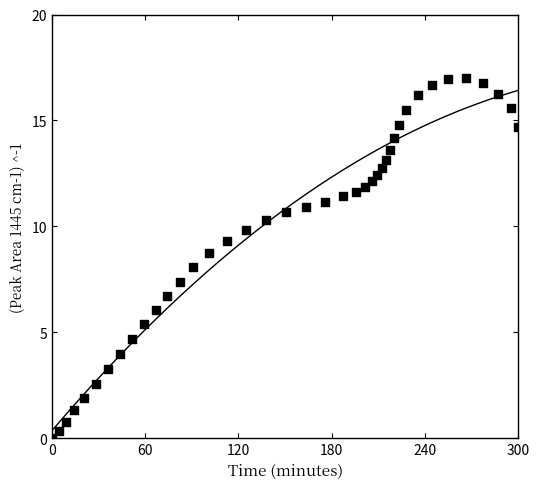

What is the range of X values (max minus min)?

300.0